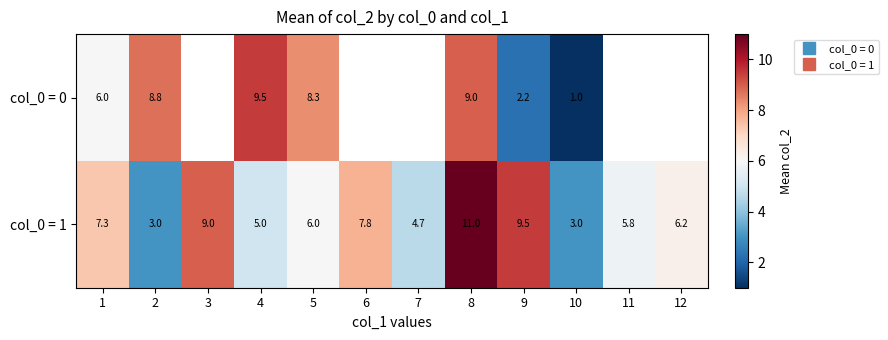

How many series are shown in this chart?

2